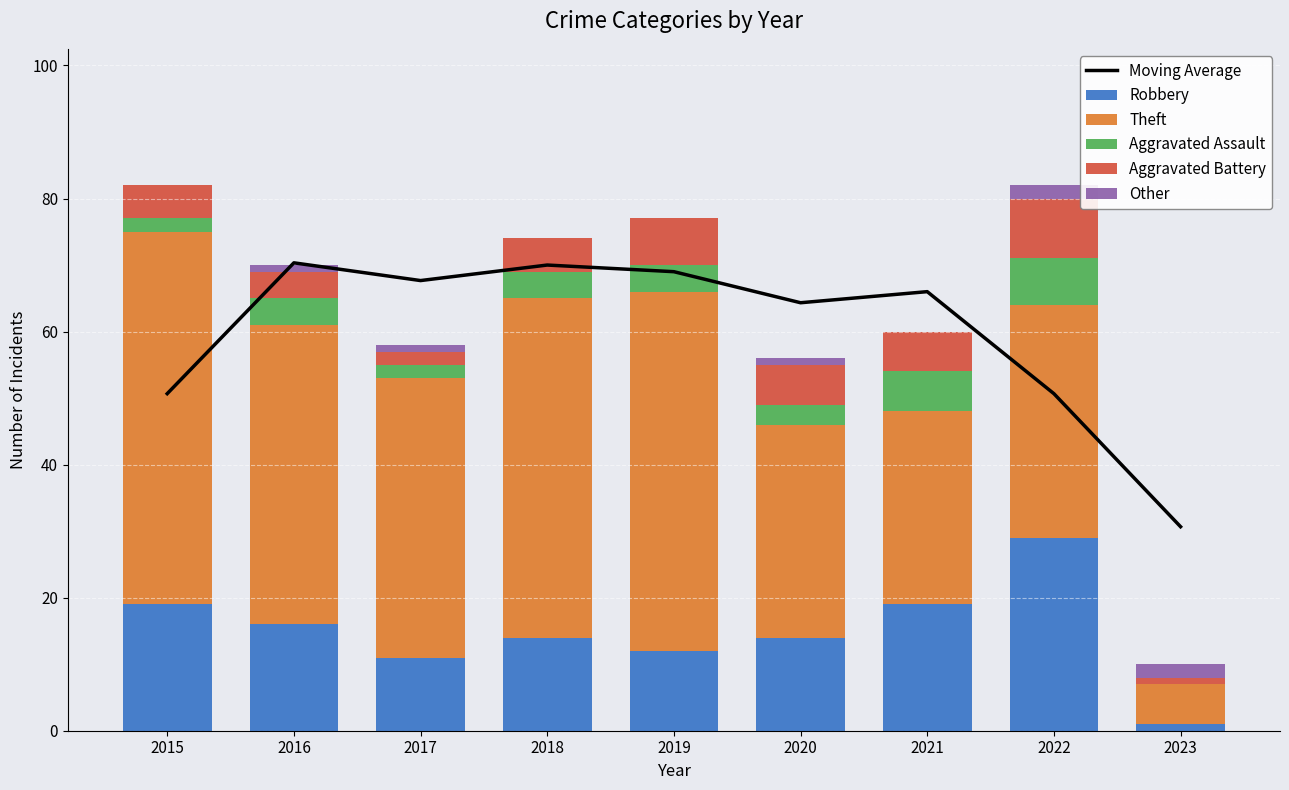

What is the sum of the Moving Average values at 2015 and 2021?

116.7